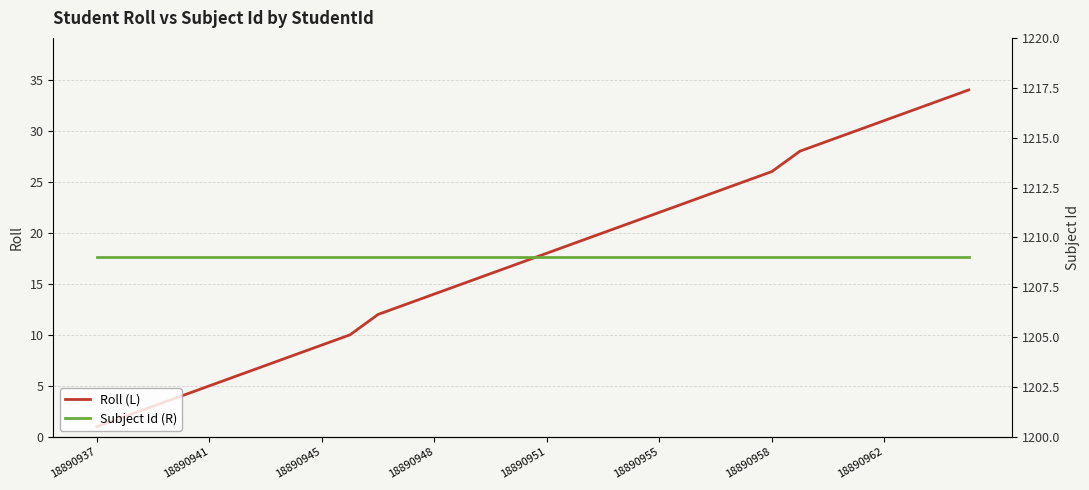

List the series in order of their overall mean, lowest first.

Roll (L), Subject Id (R)